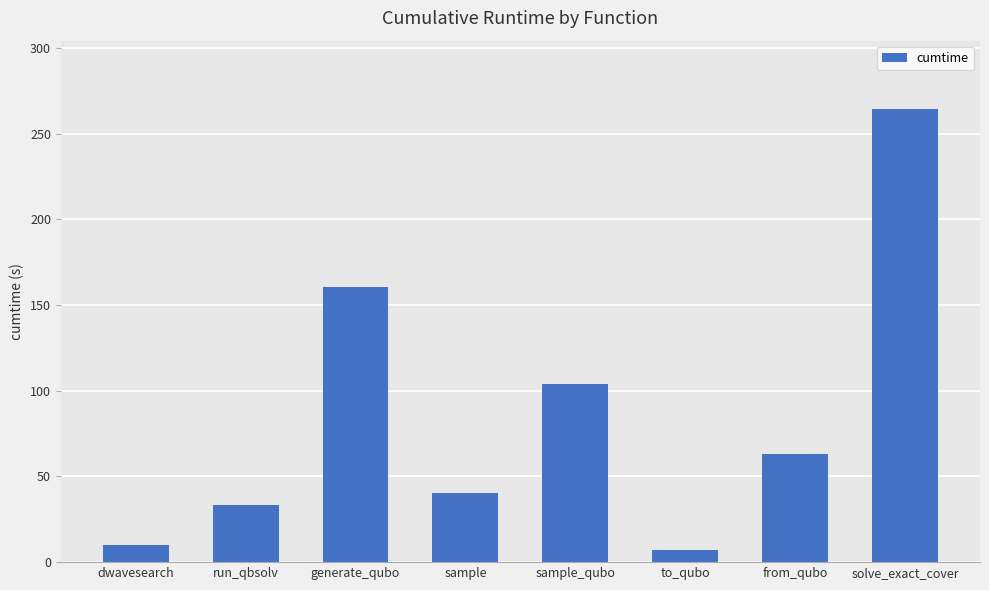

Reading left to right, what are all the values shown in this chart?

10.2	33.2	160.6	40.3	104.1	7.0	63.4	264.7